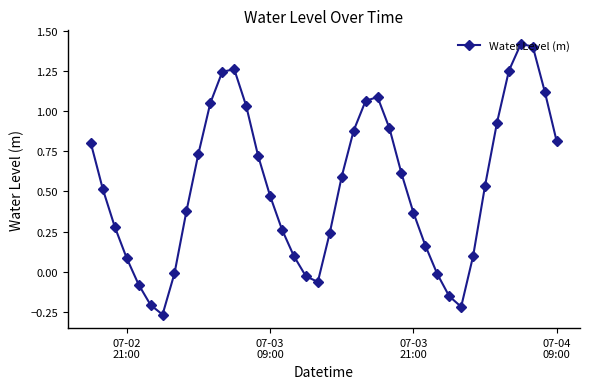

What is the sum of all values?

21.4